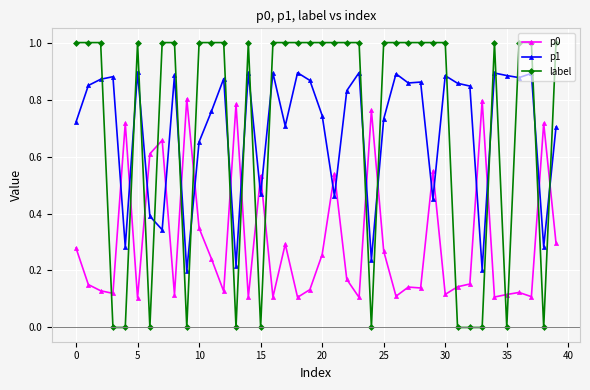

How many series are shown in this chart?

3